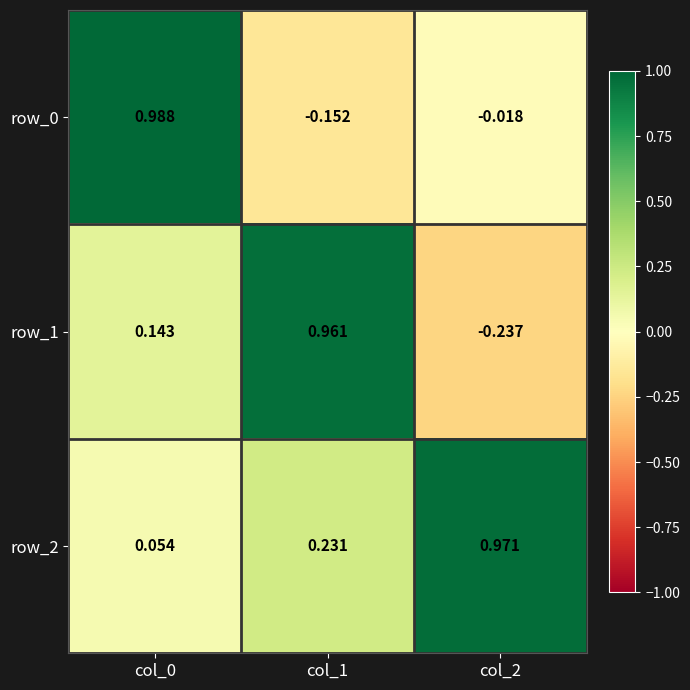

Which series has the largest total across all categories?

row_2